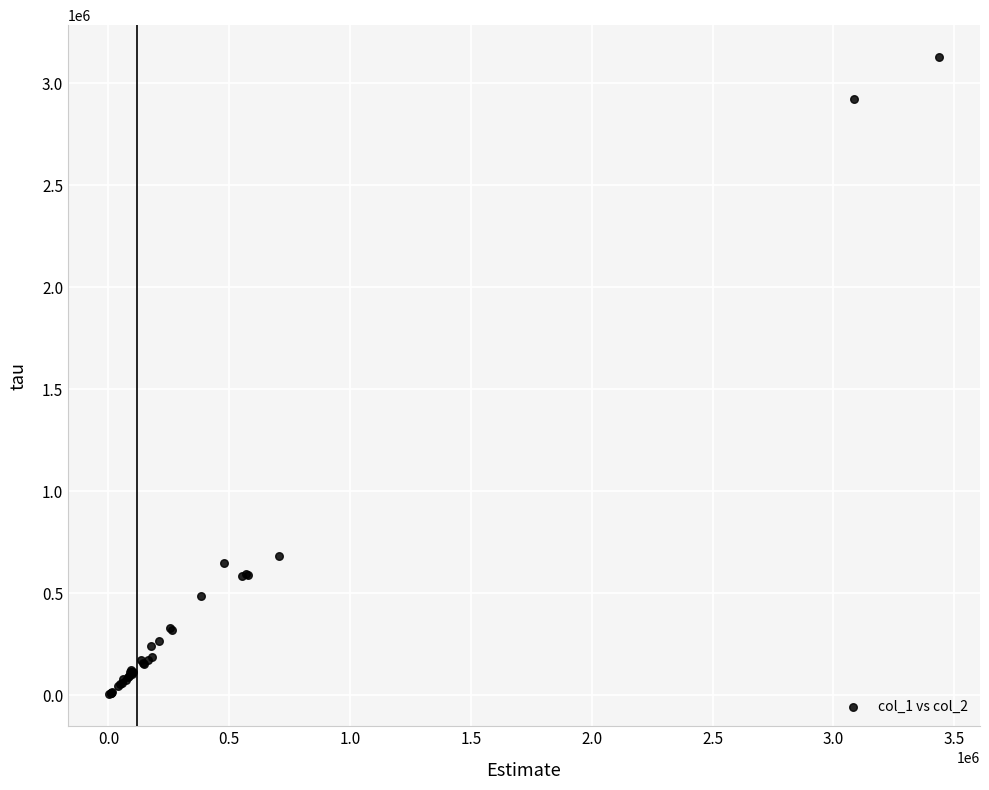

What Y value in the scatter plot is closest to 1566500?

684000